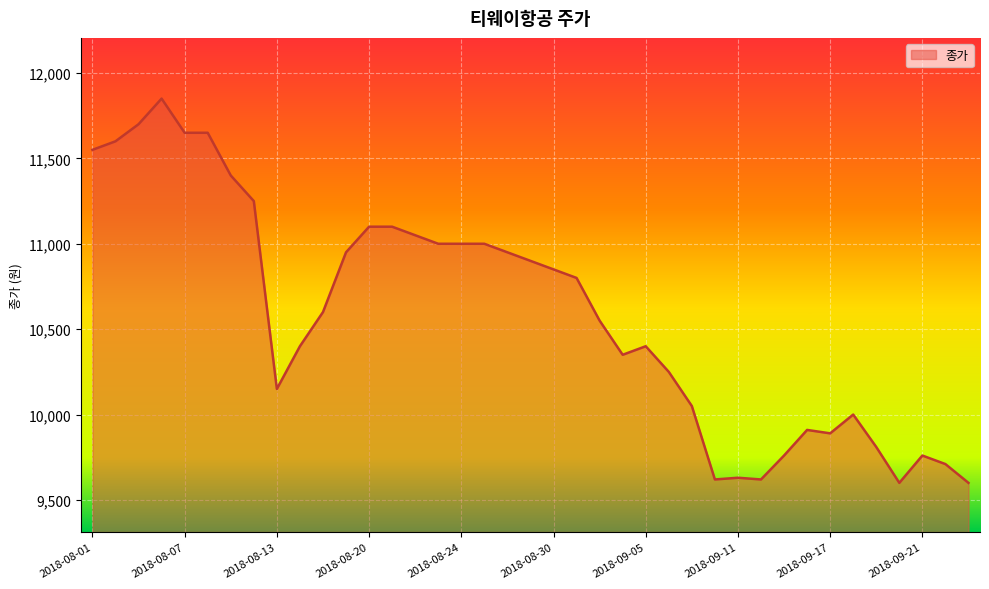

What is the maximum value shown in the chart?

11850